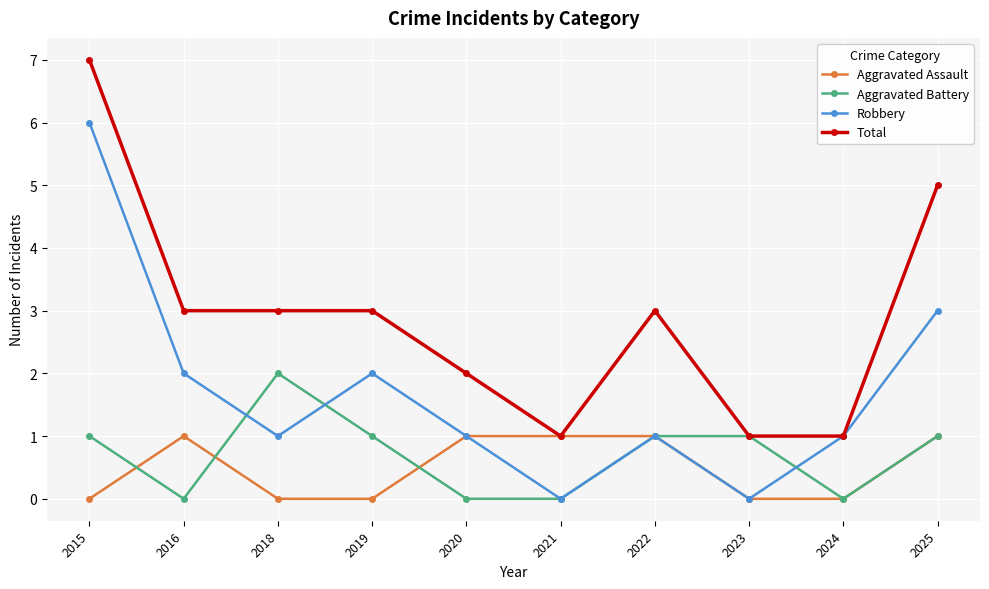

Which series has the largest total across all categories?

Total